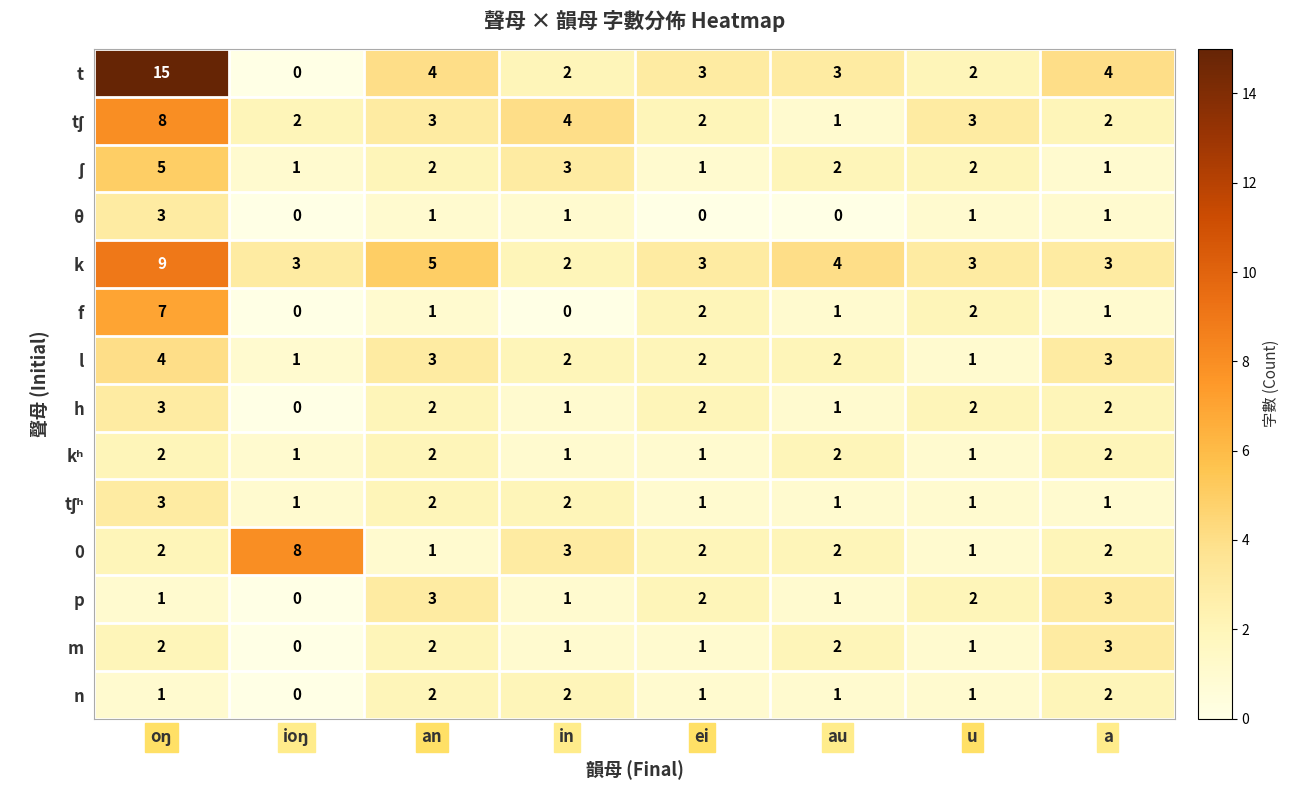

What is the greatest value displayed?

15